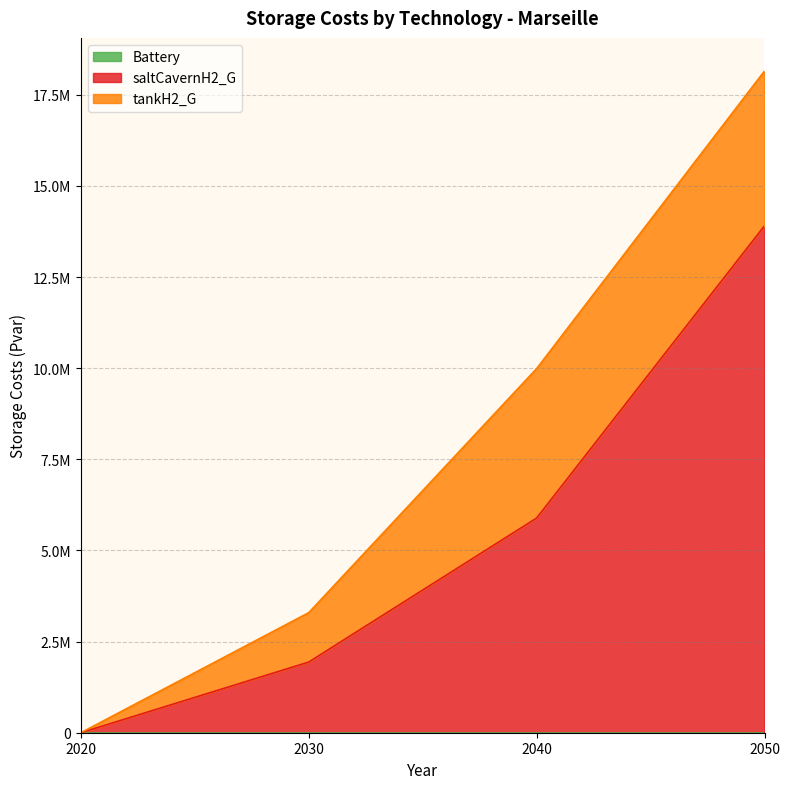

Where is Battery nearest to the value 0?

2020